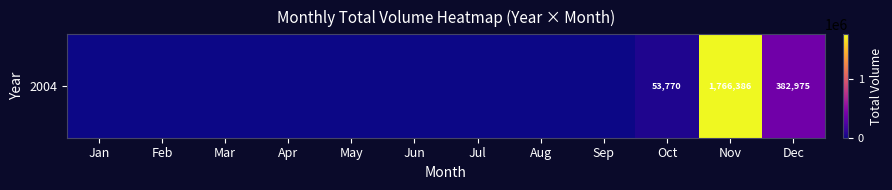

List the labels in order of value, smallest first.

Jan, Feb, Mar, Apr, May, Jun, Jul, Aug, Sep, Oct, Dec, Nov